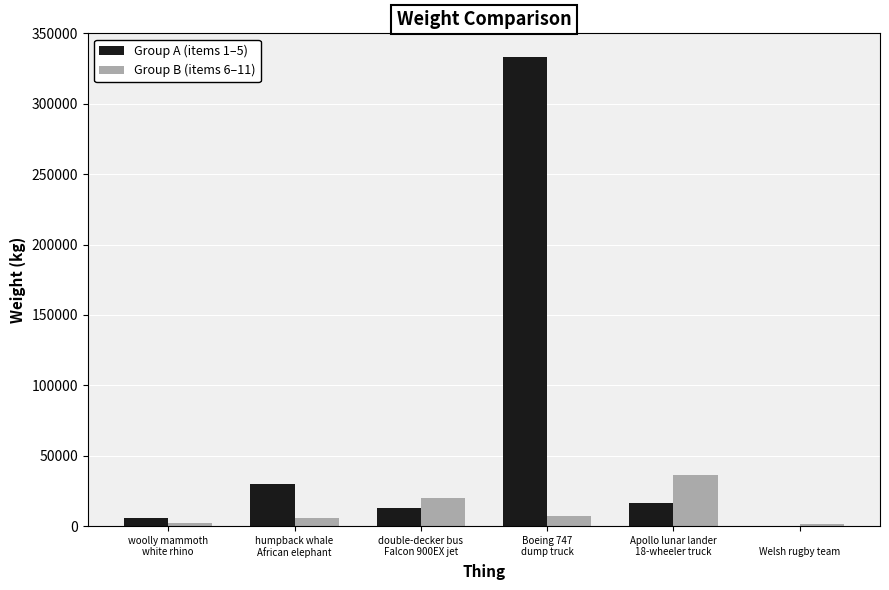

What is the difference between the Group A (items 1–5) values at Boeing 747
dump truck and double-decker bus
Falcon 900EX jet?

320750